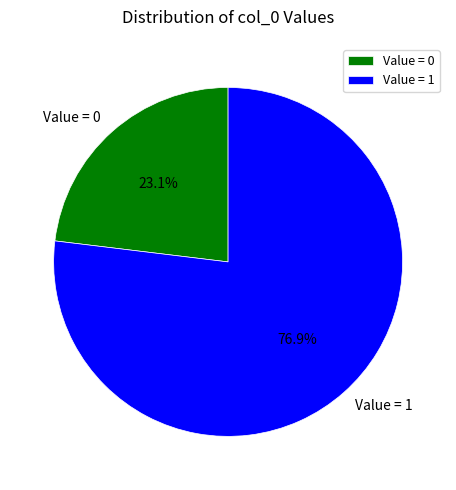

What percentage do Value = 0 and Value = 1 together represent?

100.0%